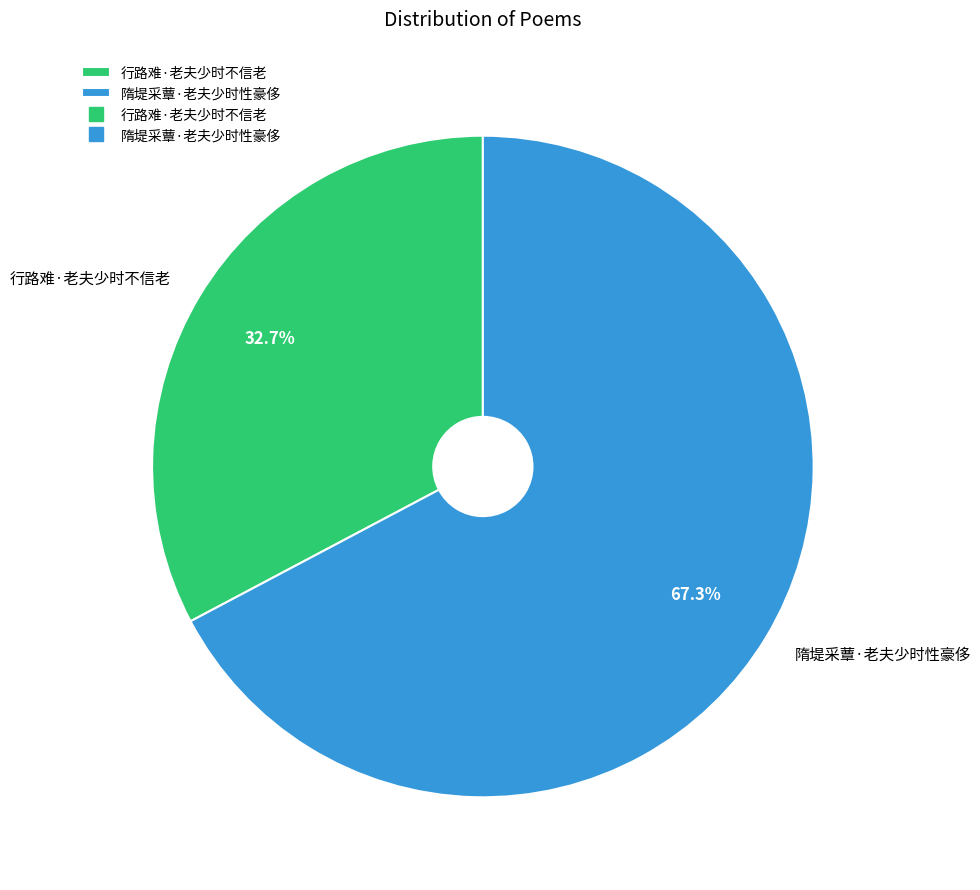

Is it true that 隋堤采蕈·老夫少时性豪侈 is 67% of the pie?

True